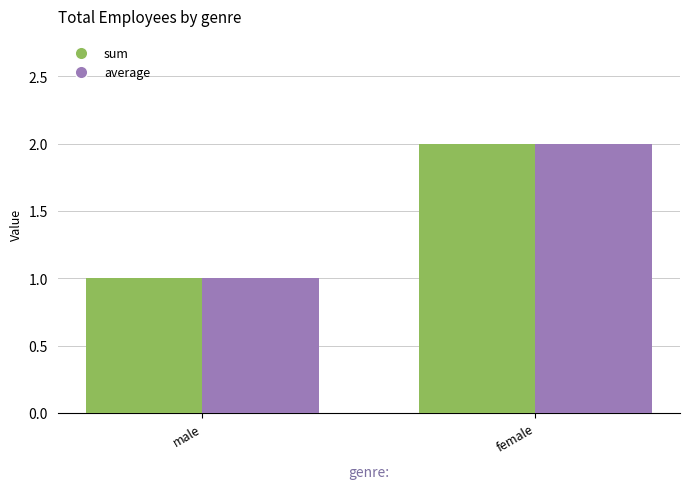

How many sum values are between 1 and 2?

2